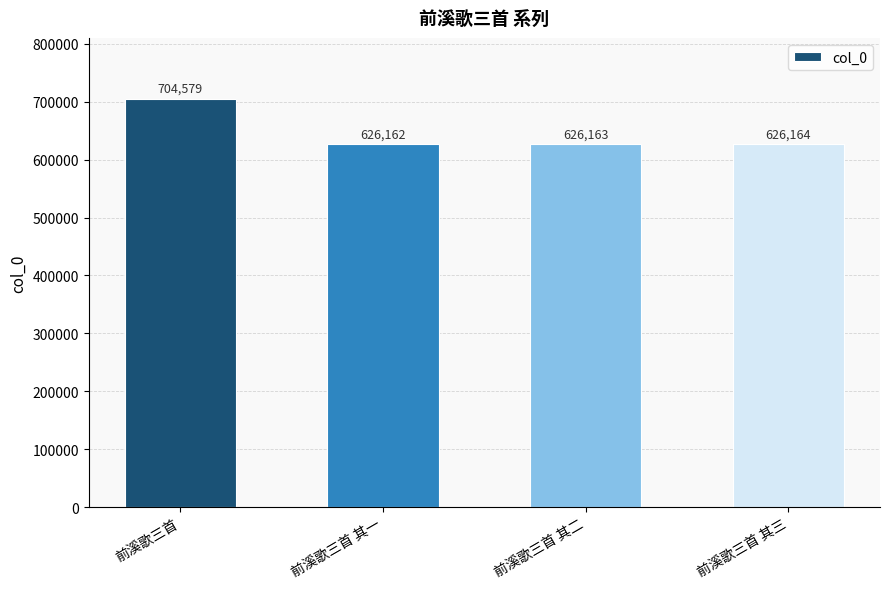

Are the bars grouped side by side (vs. stacked)?

No